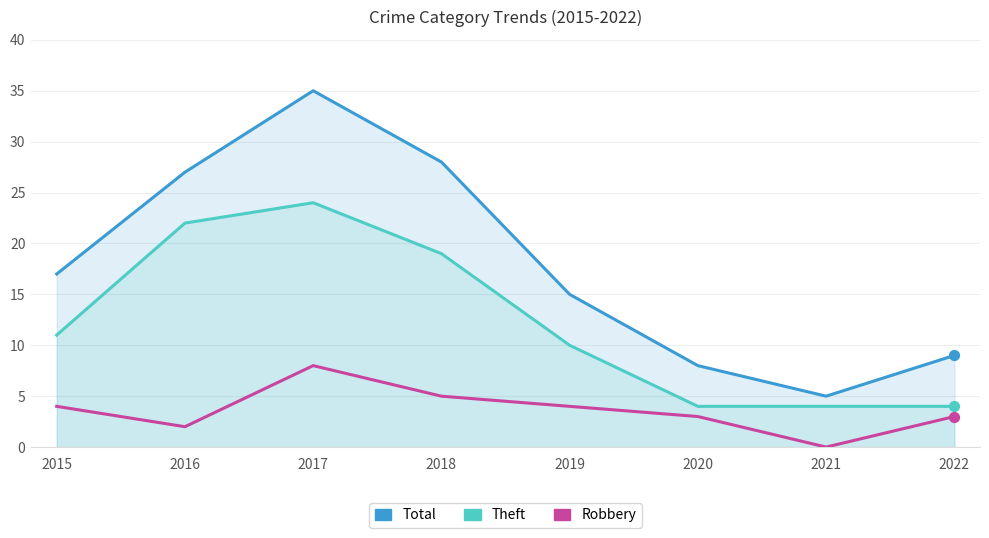

Which series has the widest spread of Y values?

Total